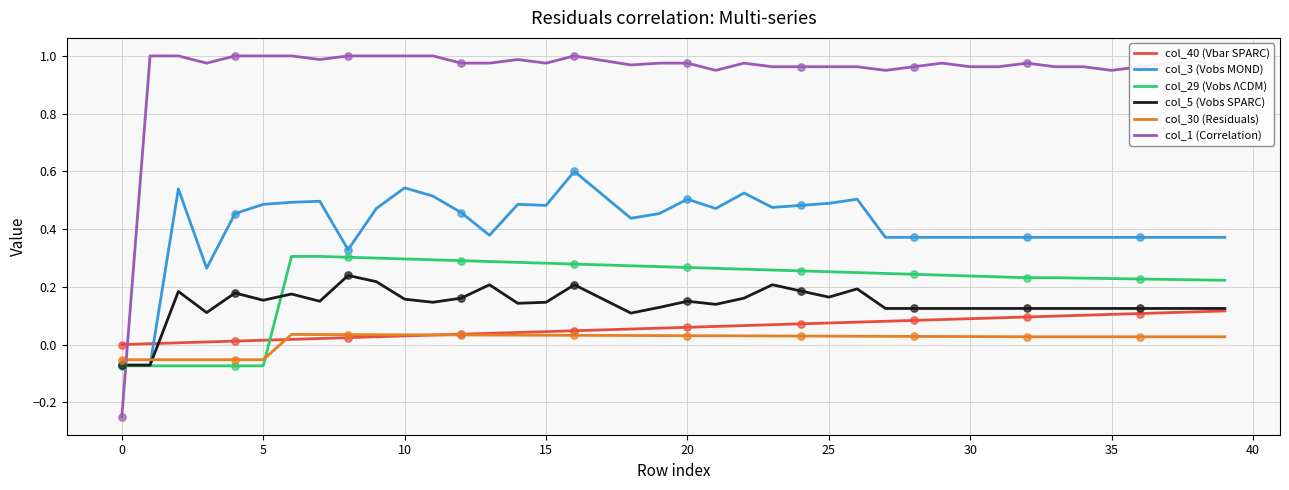

Which series has the largest total across all categories?

col_1 (Correlation)